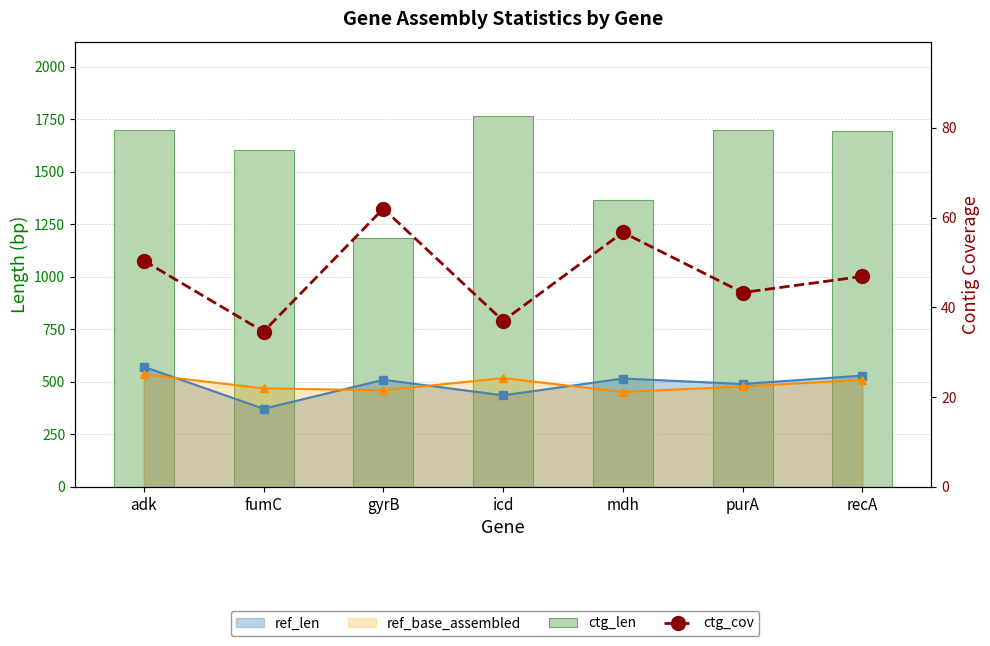

At how many categories does at least one series exceed 183?

7